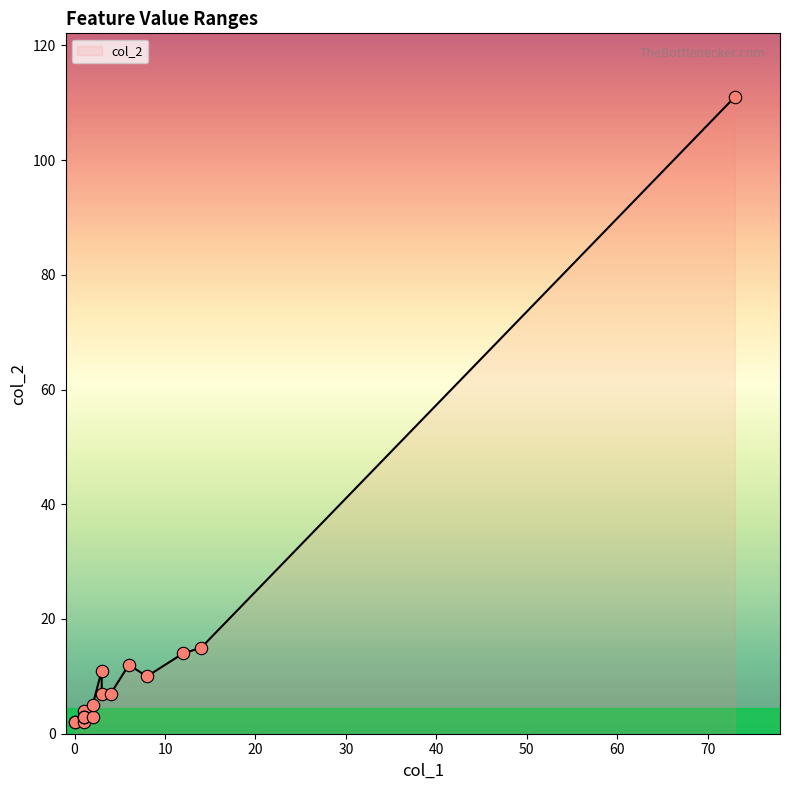

Which series has the largest Y range (max minus min)?

col_2